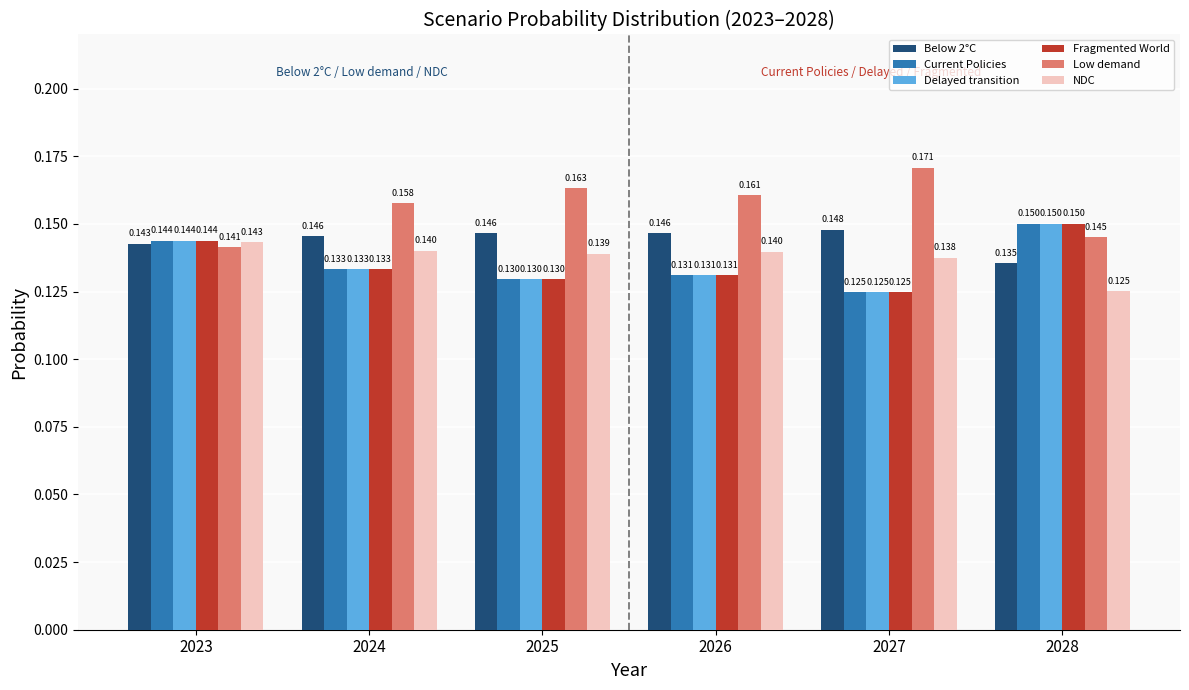

Which series has the widest spread of values?

Low demand